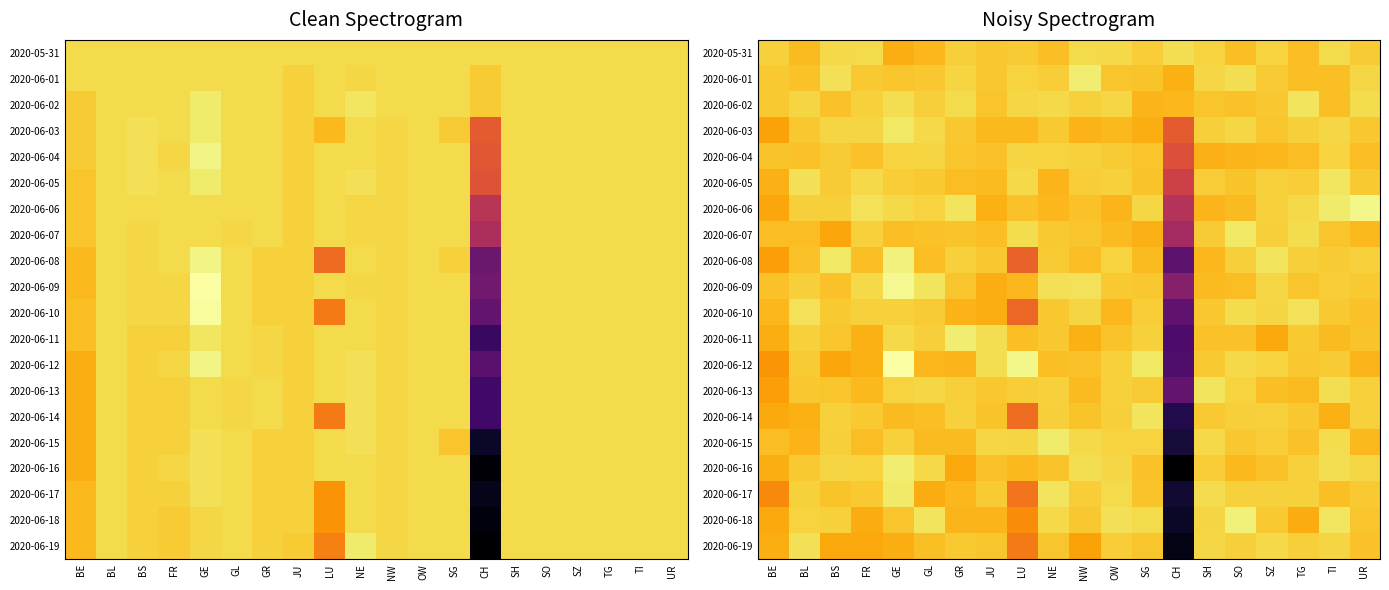

Between GE and GL, which series saw the biggest shift?

2020-06-12